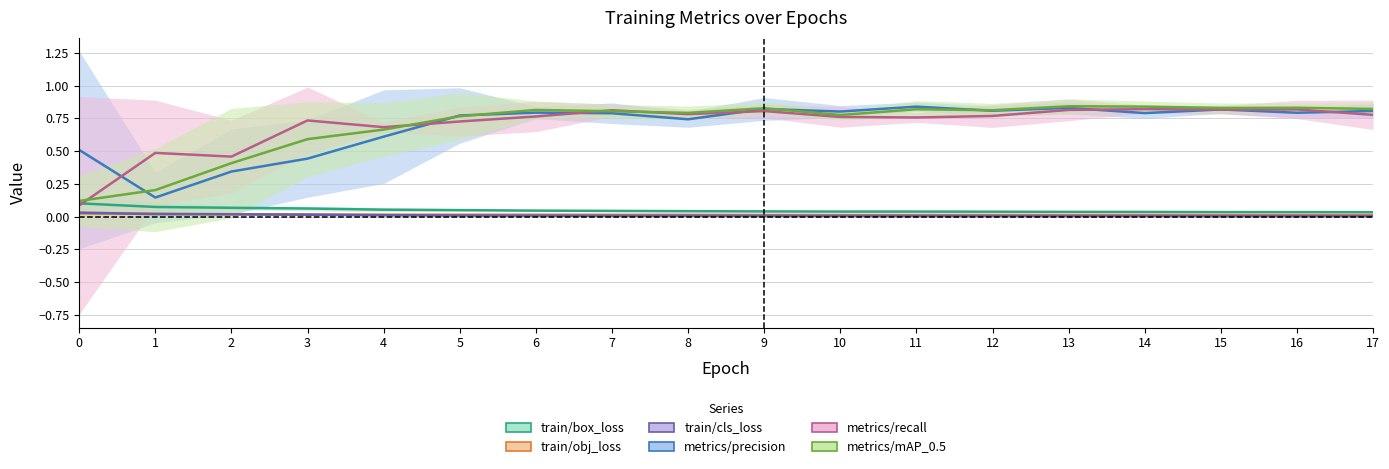

True or false: train/obj_loss has more than 1 points higher than both neighbors.

True